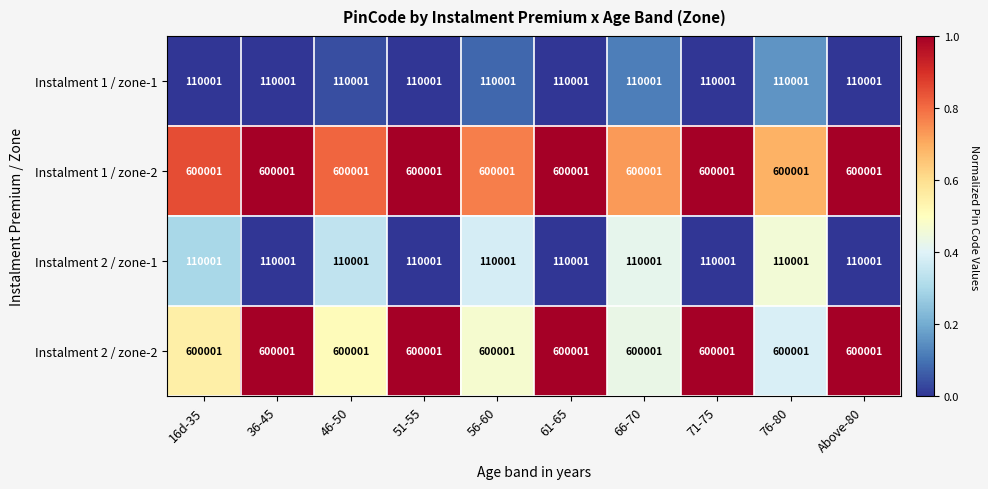

What is the difference between the highest and lowest values at 61-65?

490000